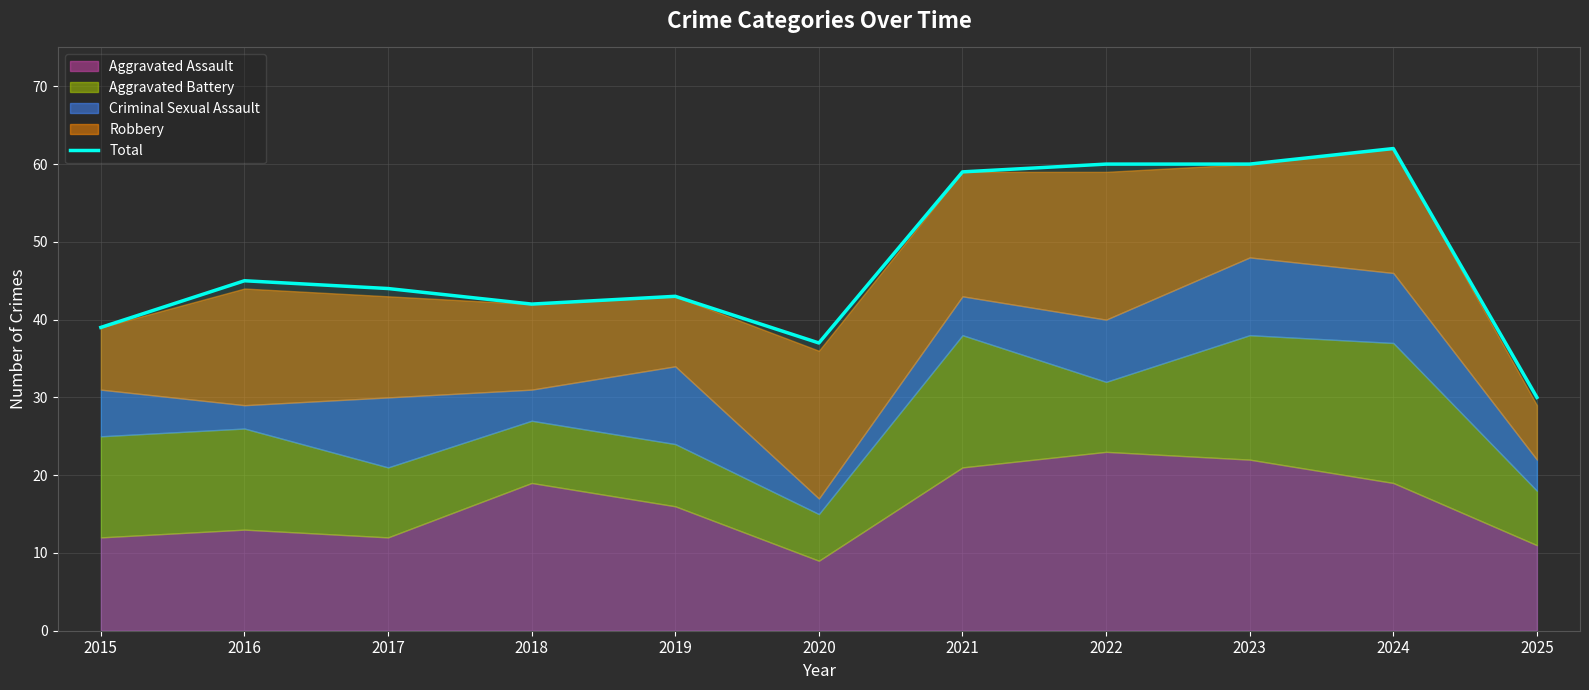

True or false: the data shows 42 at 2018.

True